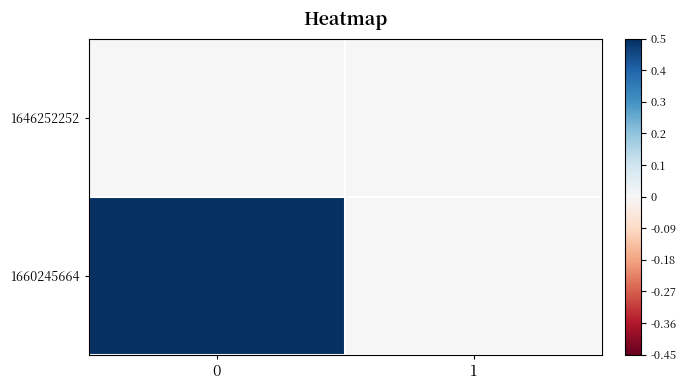

Reading left to right, extract all data points from this chart.

1646252252: 0=0	1=0
1660245664: 0=2	1=0